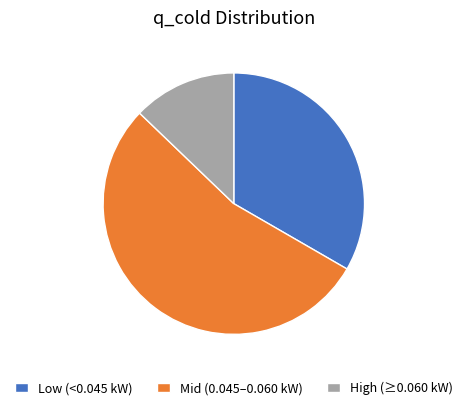

Which category has the smallest portion of the pie?

High (≥0.060 kW)